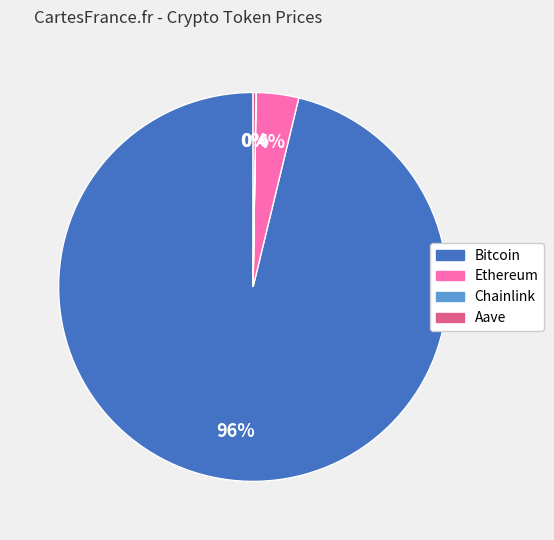

To the nearest percent, what percentage of the pie is Bitcoin?

96%